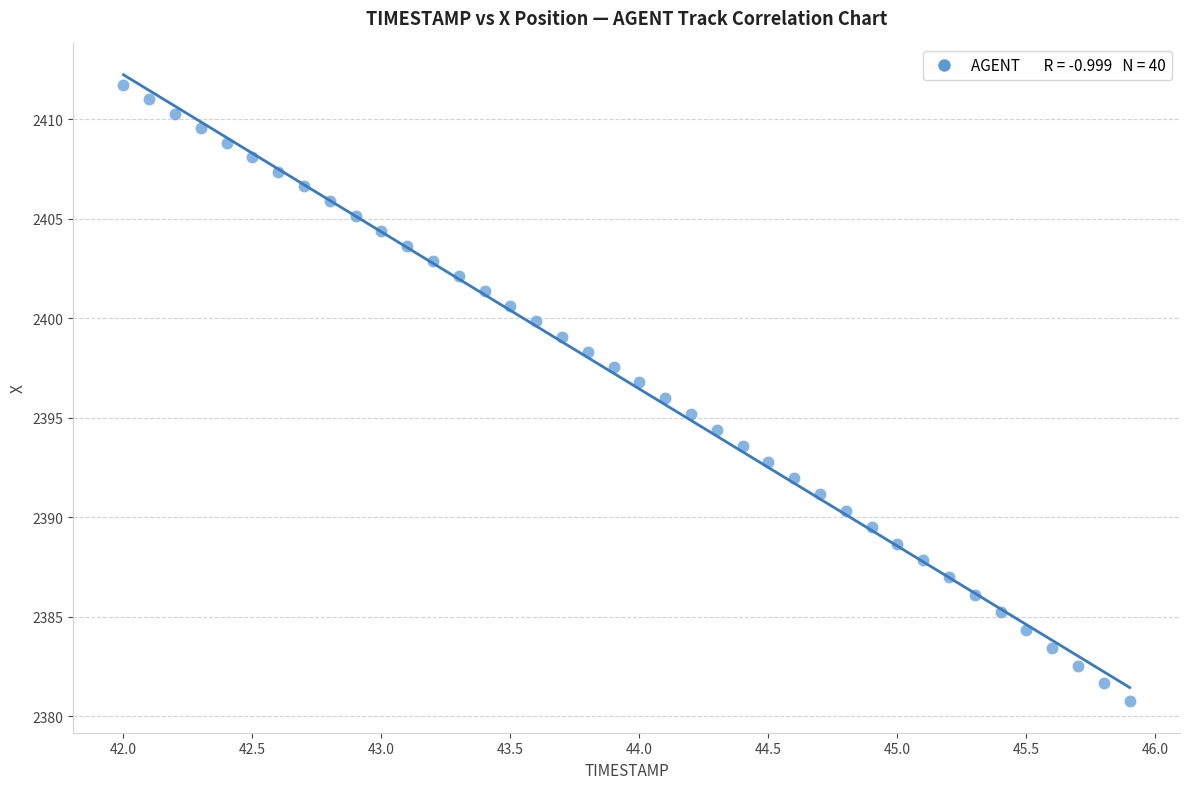

What is the range of Y values (max minus min)?

31.0